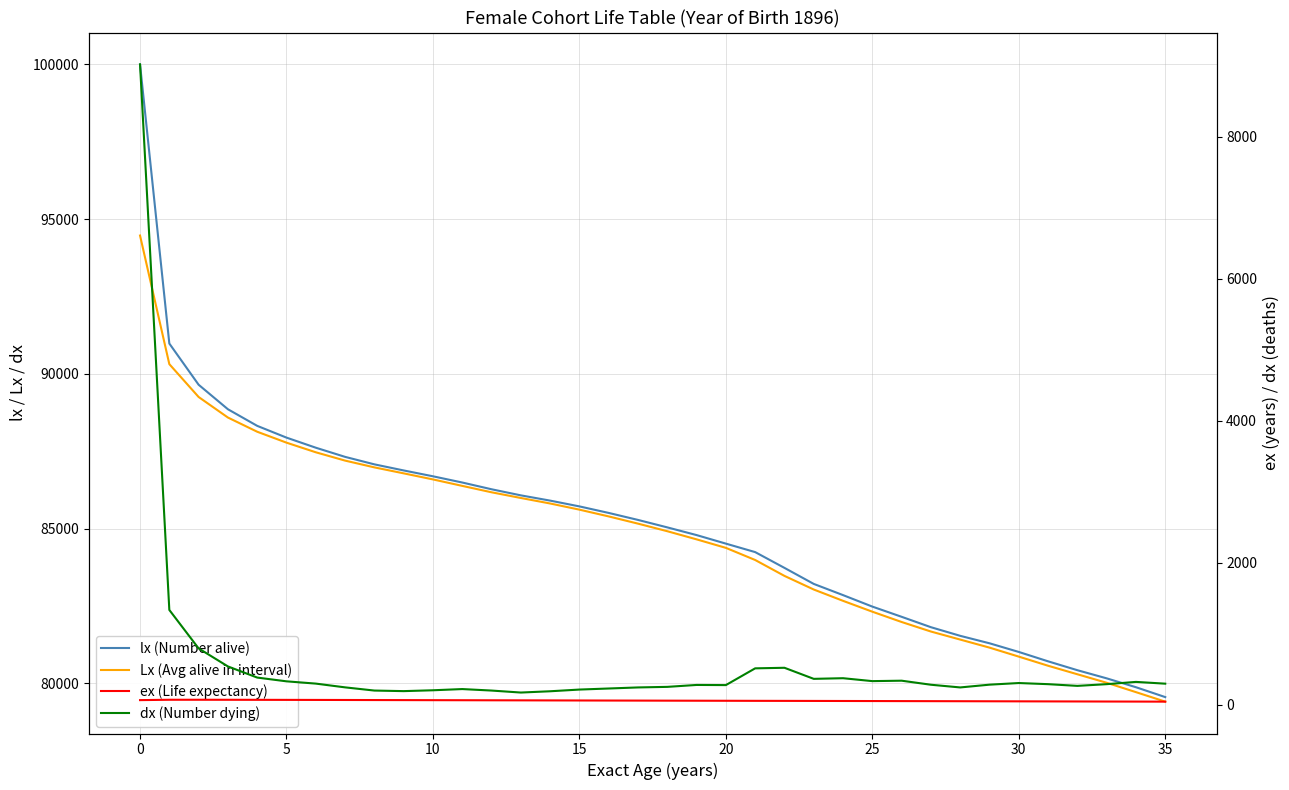

How many data points in lx (Number alive) are less than 85278?

18